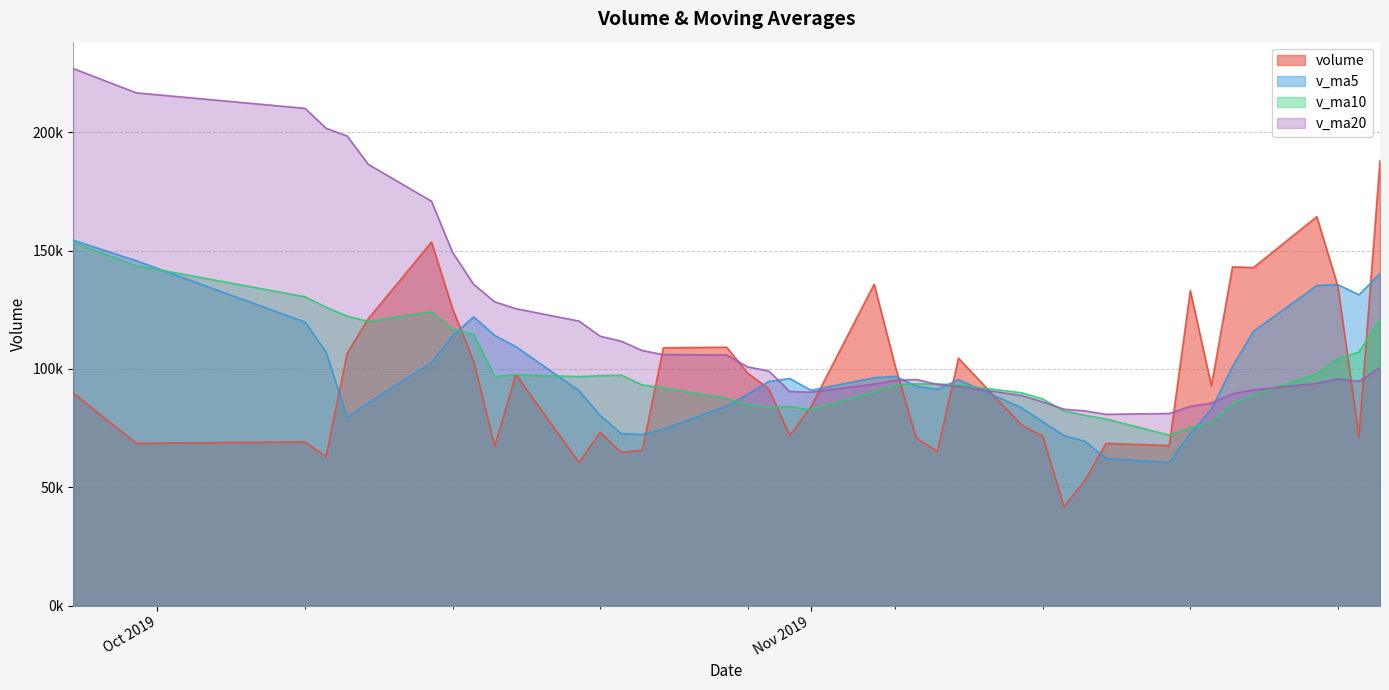

What is the difference between the maximum and minimum values in the v_ma20 series?

146137.6